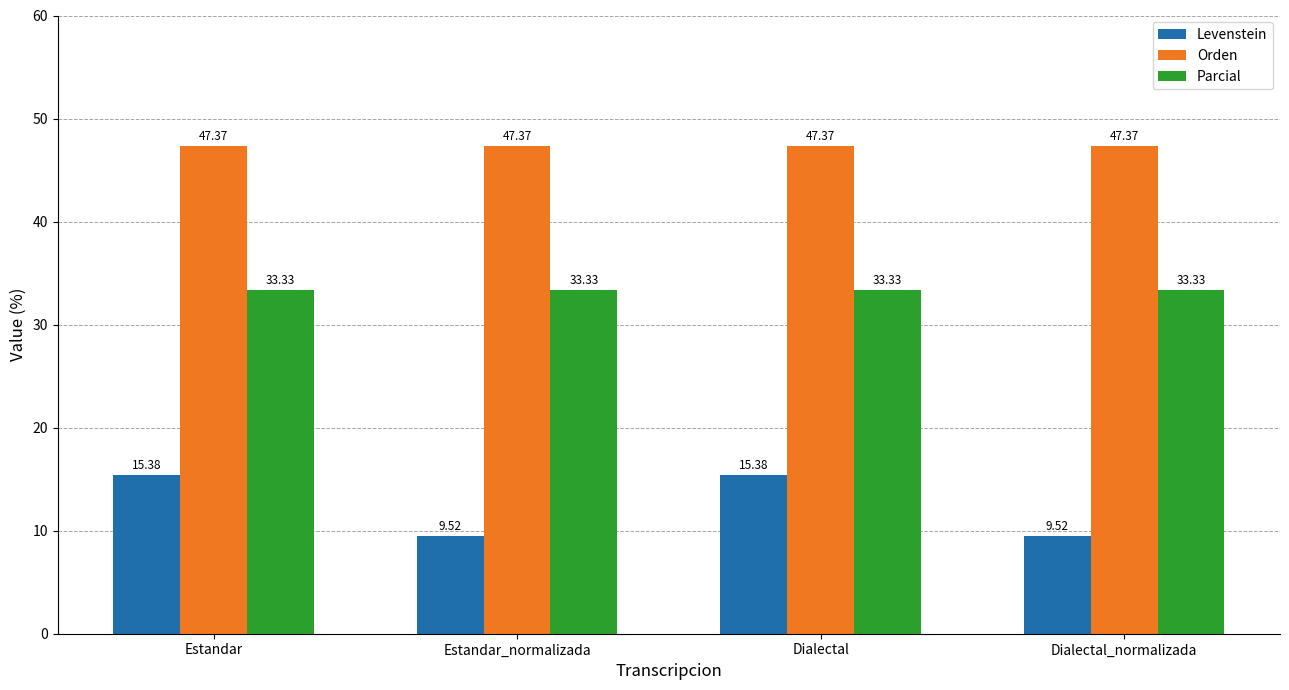

How many bars are there in total?

12